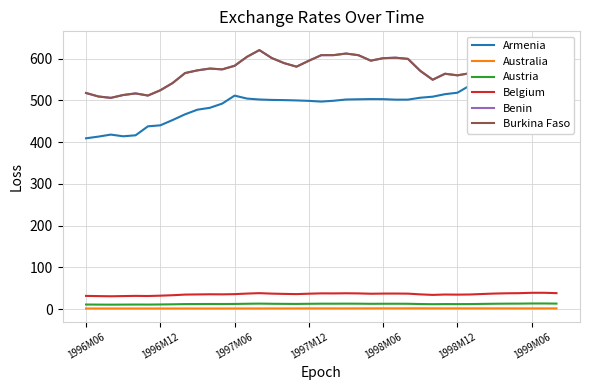

True or false: Austria and Australia cross at least once.

False